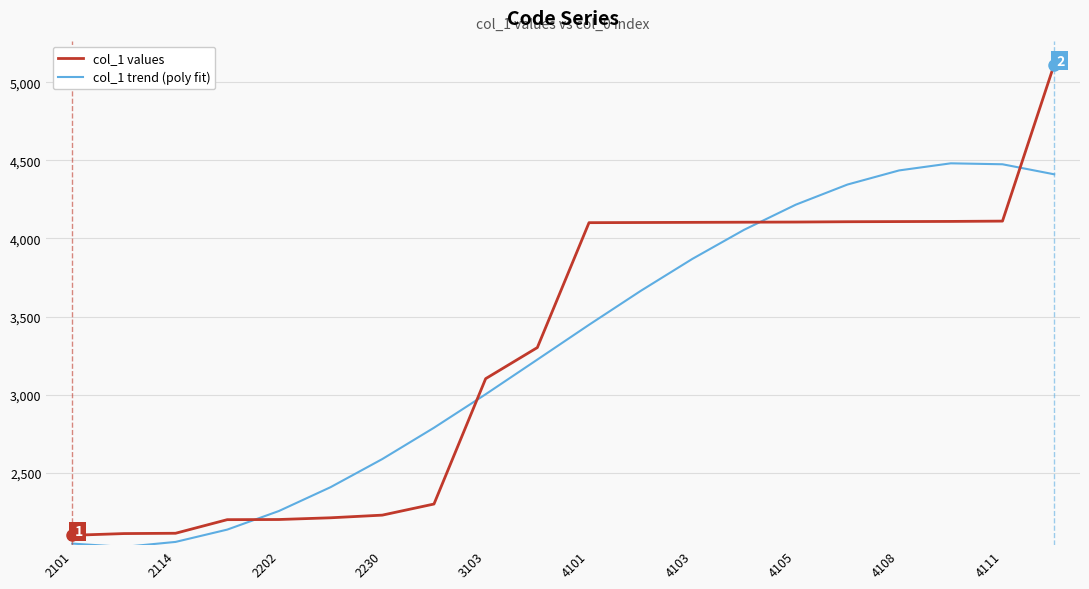

True or false: col_1 trend (poly fit) and col_1 values intersect in this chart.

True